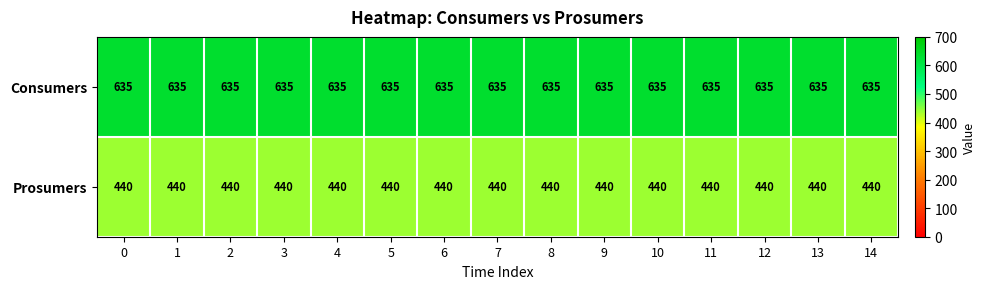

What is the total value across all series at 0?

1075